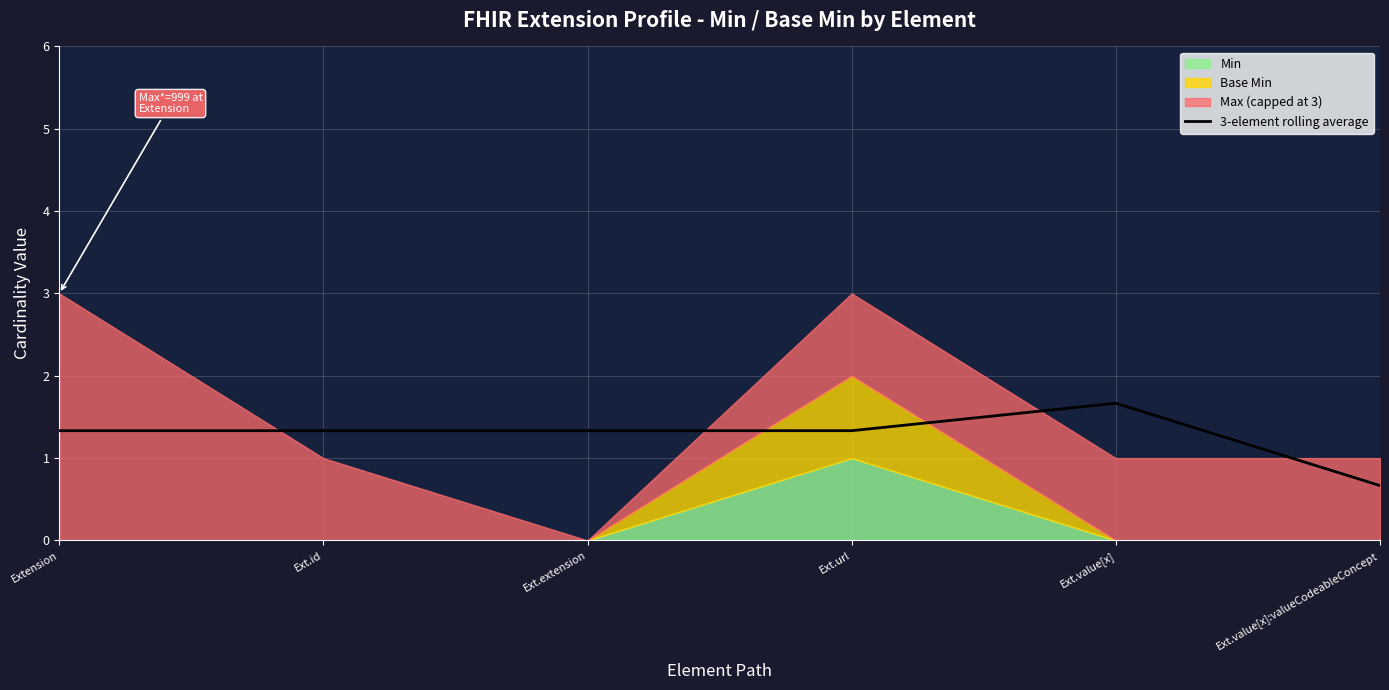

Reading right to left, extract all data points from this chart.

Ext.value[x]:valueCodeableConcept=0.7	Ext.value[x]=1.7	Ext.url=1.3	Ext.extension=1.3	Ext.id=1.3	Extension=1.3